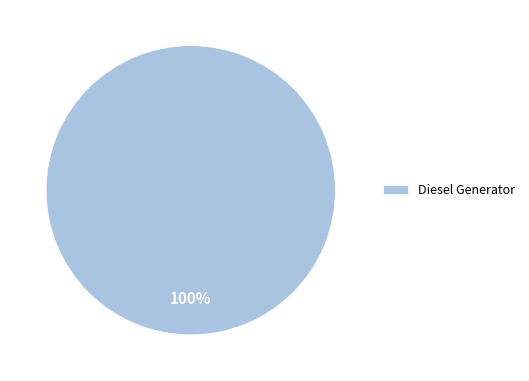

How many segments does this pie chart have?

1